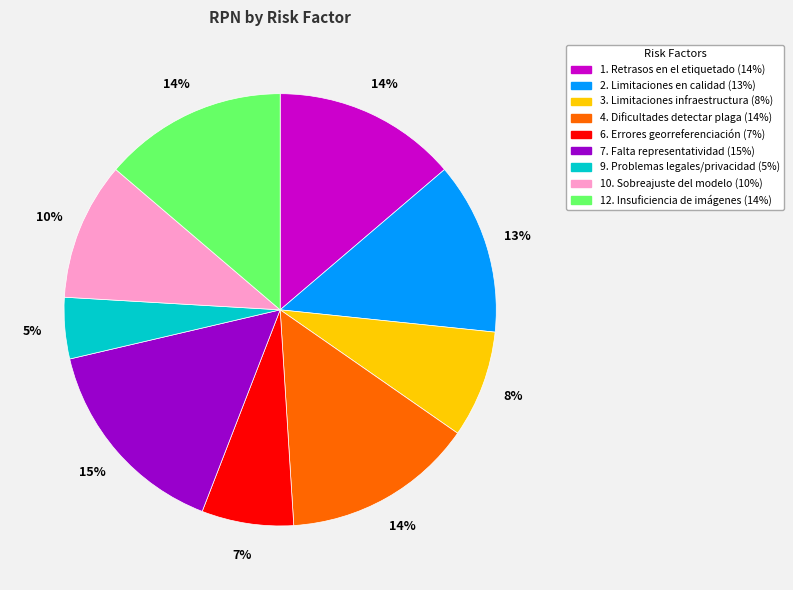

What percentage is the 10. Sobreajuste del modelo slice, to the nearest percent?

10%